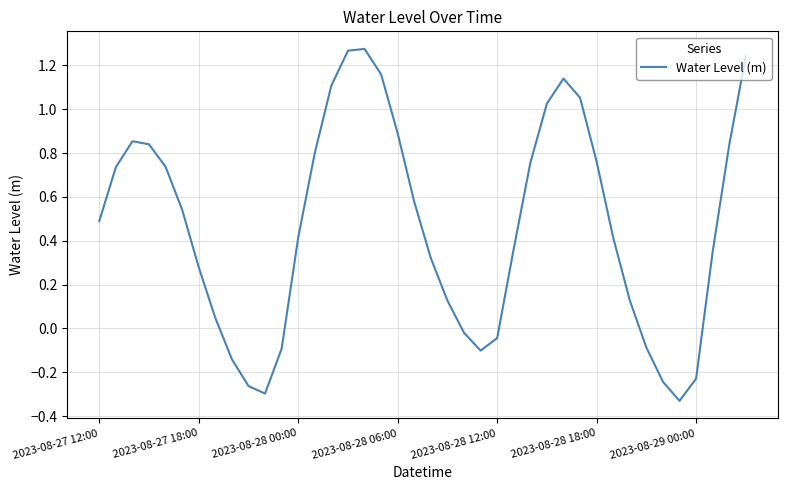

True or false: the data has more than 1 interior local peaks.

True